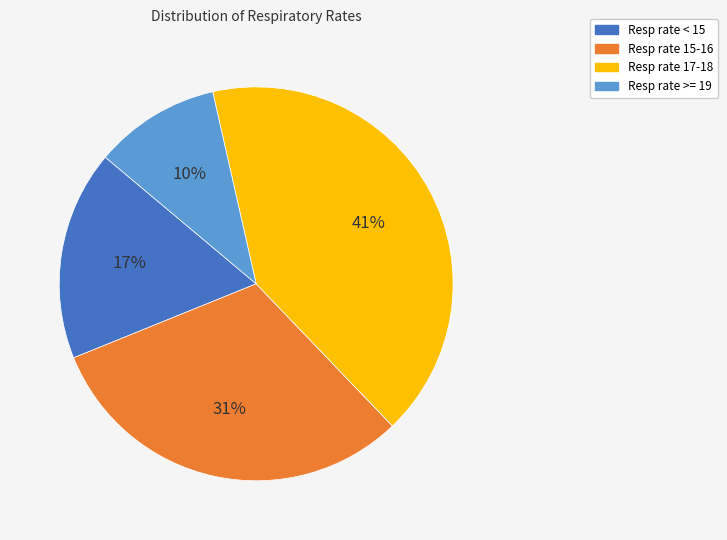

Is there any slice that represents more than half of the pie?

No